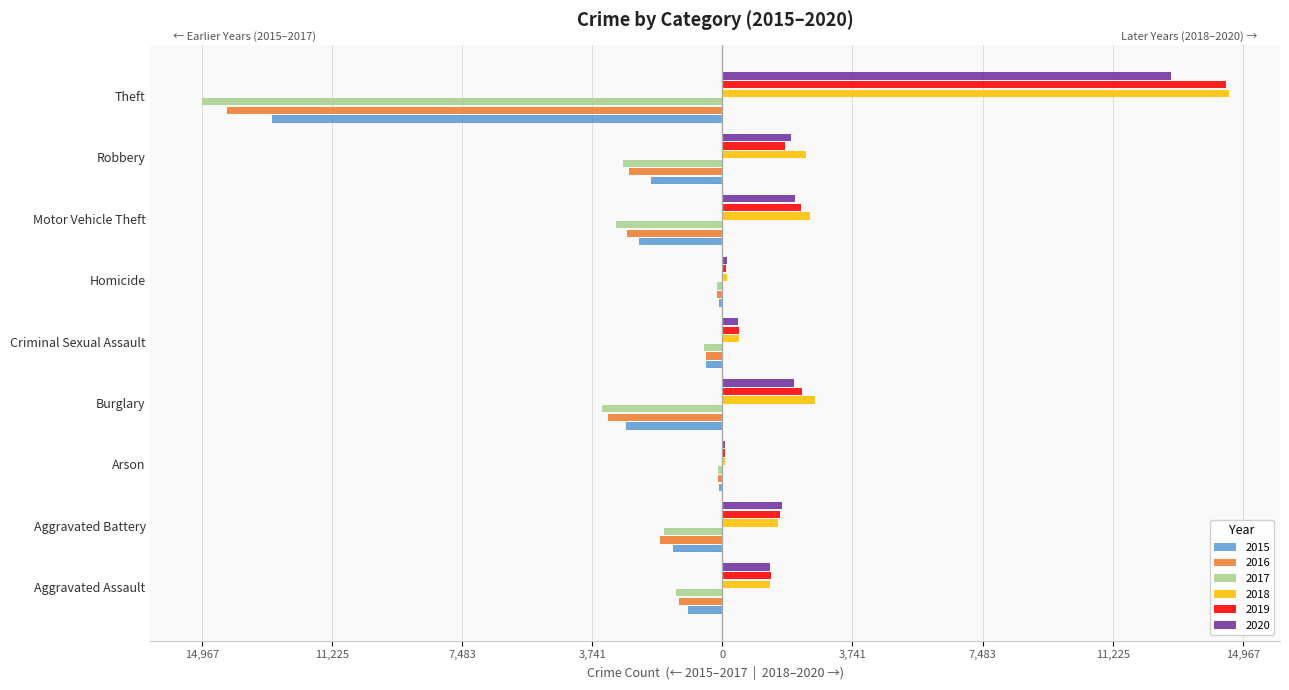

List the series in order of their peak value, highest first.

2018, 2019, 2020, 2015, 2017, 2016